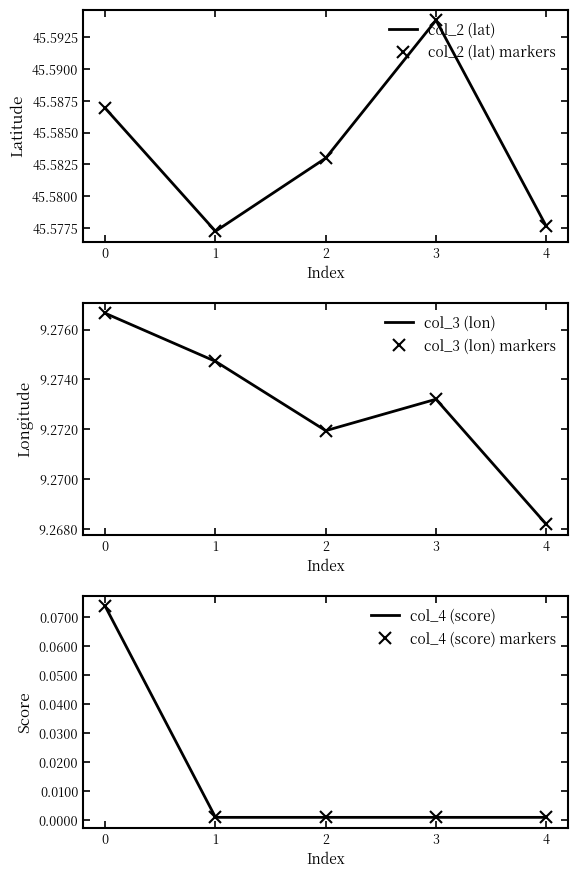

What is the maximum value for col_3 (lon) markers?

9.3